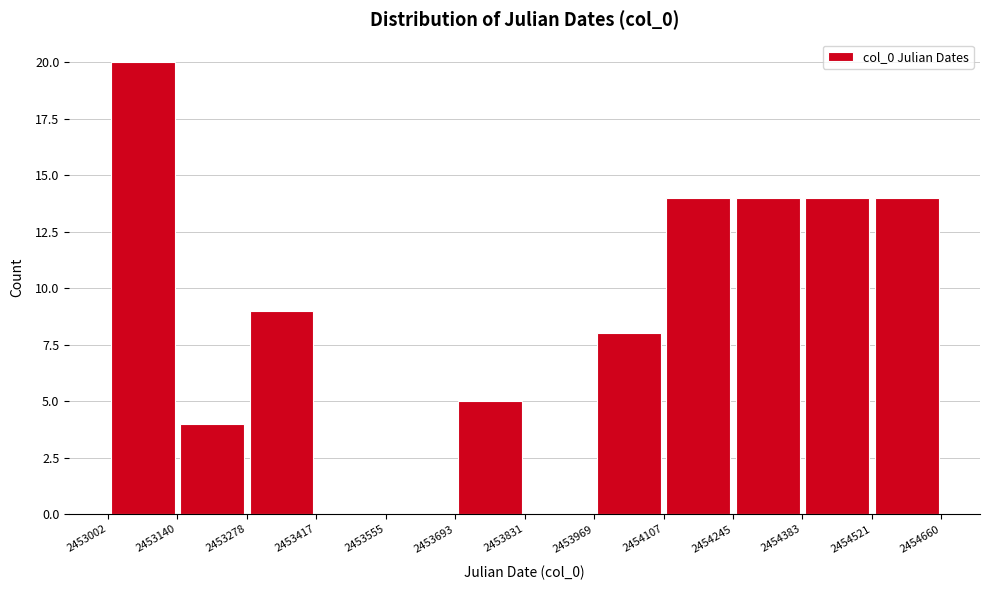

Reading left to right, transcribe this chart: for each bar, give the range it covers on the x-axis and its height. The values are not printed on the chart, so give them approximately, as read against the axis.

2453002 to 2453140: 20
2453140 to 2453278: 4
2453278 to 2453417: 9
2453417 to 2453555: 0
2453555 to 2453693: 0
2453693 to 2453831: 5
2453831 to 2453969: 0
2453969 to 2454107: 8
2454107 to 2454245: 14
2454245 to 2454383: 14
2454383 to 2454521: 14
2454521 to 2454660: 14